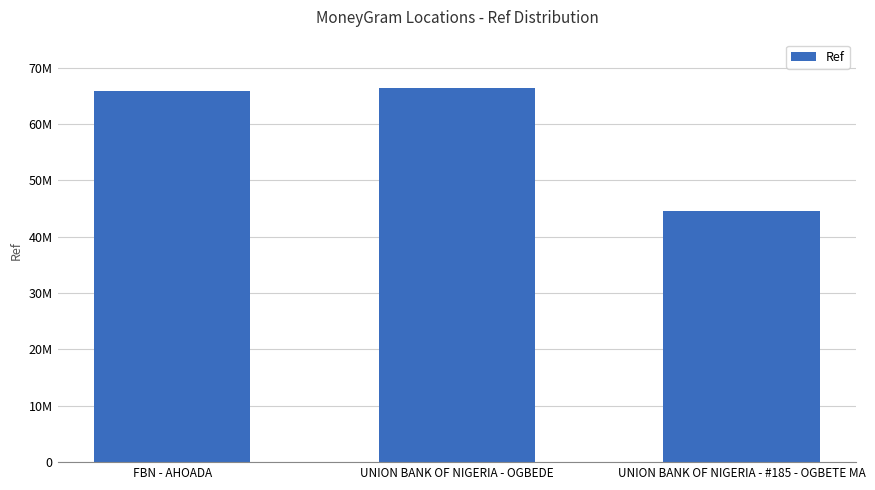

What is the label of the 1st bar from the right?

UNION BANK OF NIGERIA - #185 - OGBETE MA